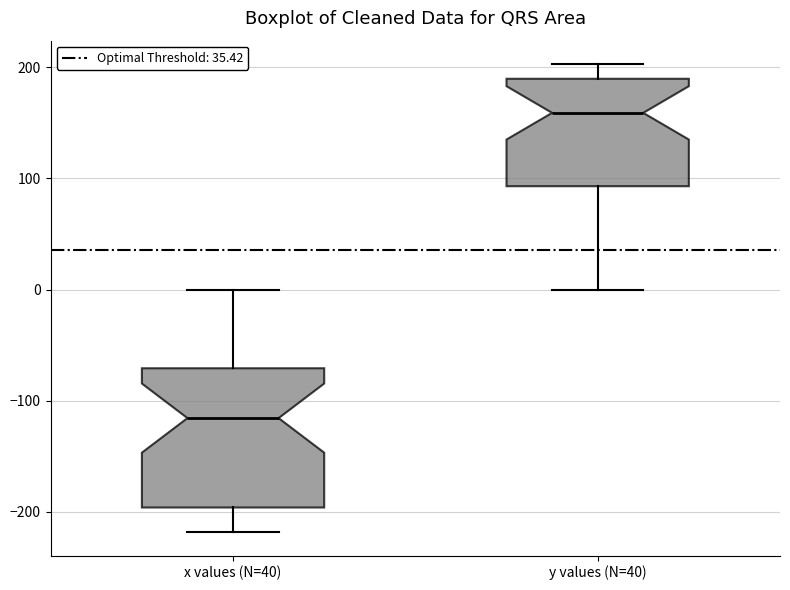

Which box's median line is the lowest?

x values (N=40)